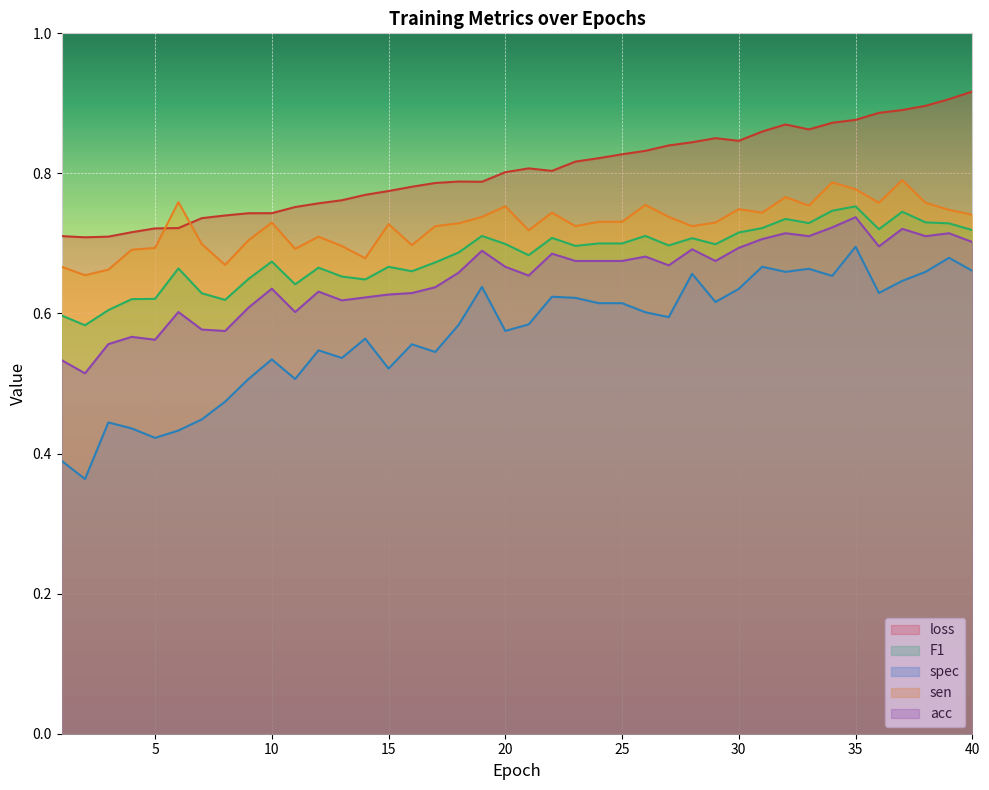

How many lines are shown in the chart?

5